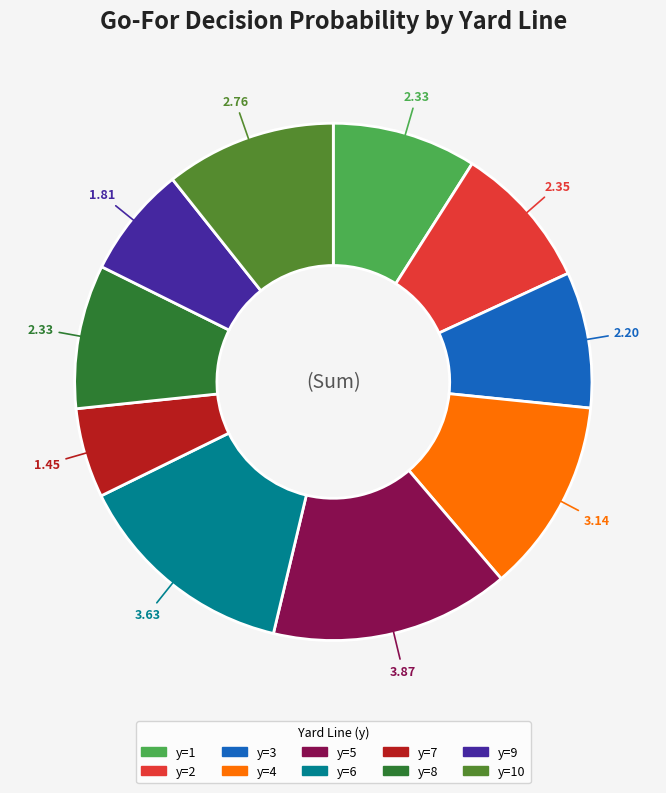

Does any single category account for the majority?

No